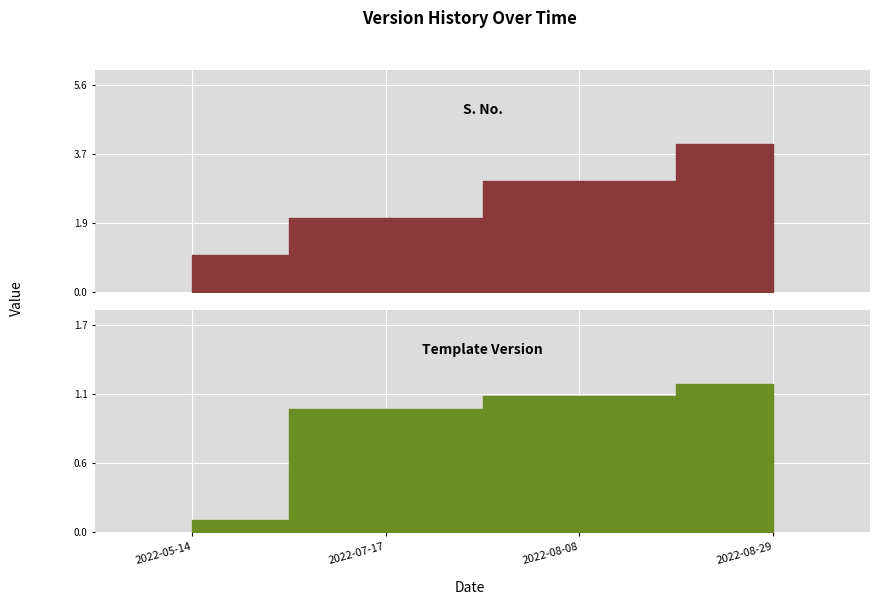

What is the minimum value for S. No.?

1.0